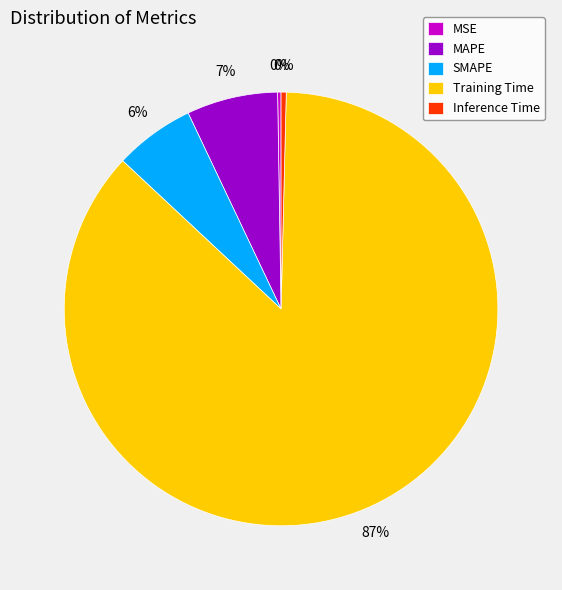

Do Inference Time and SMAPE together represent more than half of the pie?

No